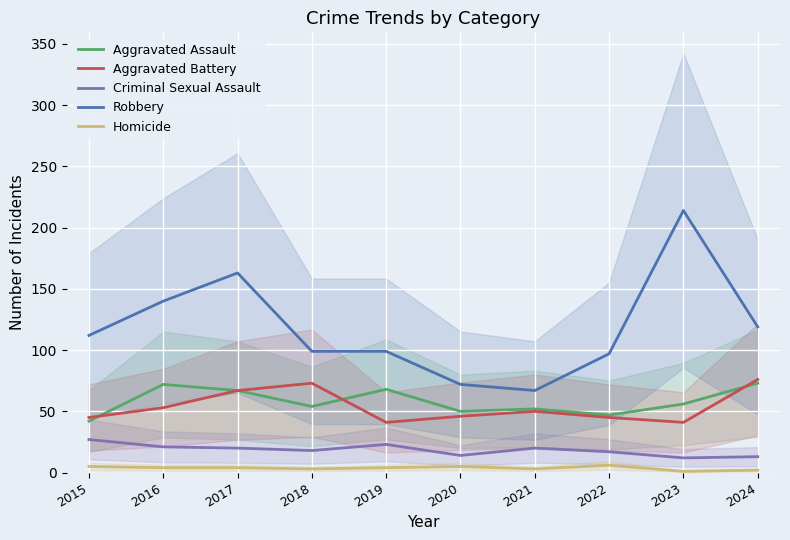

What is the difference between the second highest and second lowest values in the Aggravated Assault series?

25